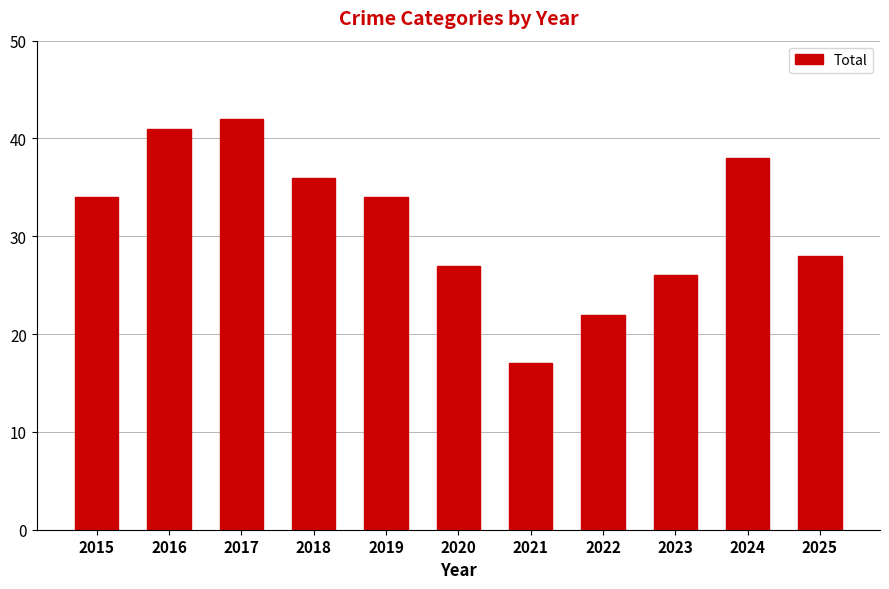

How many values are below 34?

5